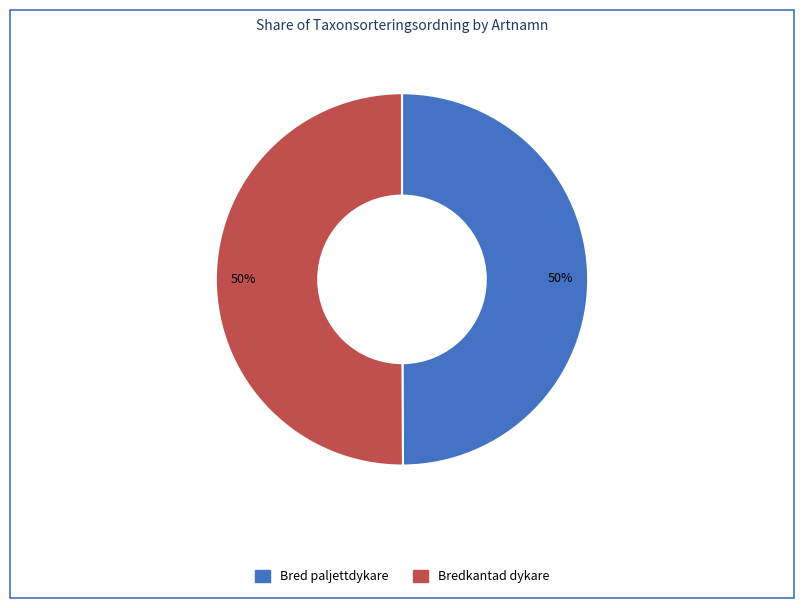

Combined, do Bredkantad dykare and Bred paljettdykare account for over 50%?

Yes